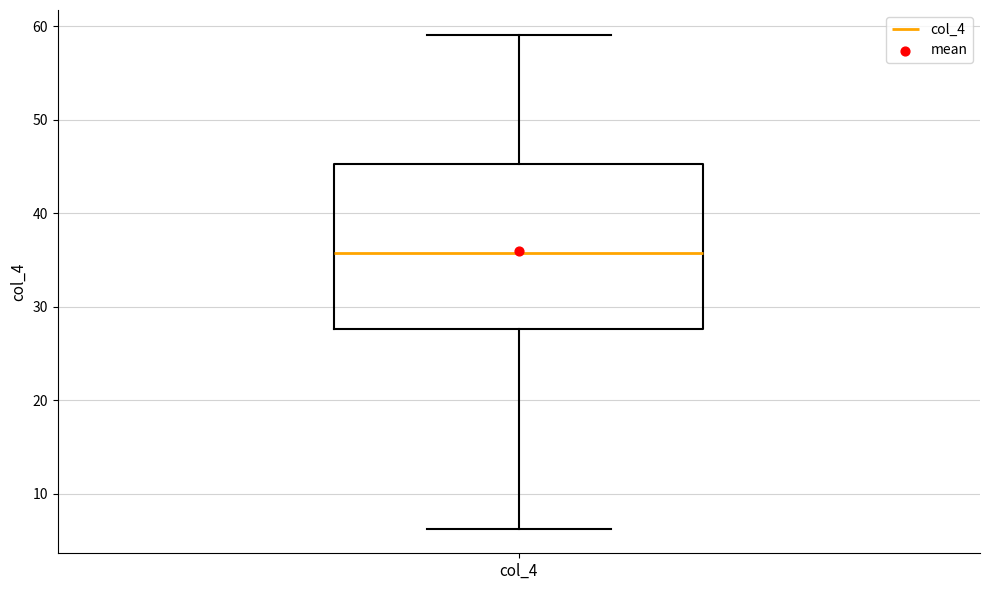

Read this box plot against the y-axis: the position of the median line, the range covered by the box, and the ends of both whiskers. The values are not printed on the chart, so give them approximately, as read against the axis.

median 36, box 28 to 45, whiskers 6 to 59